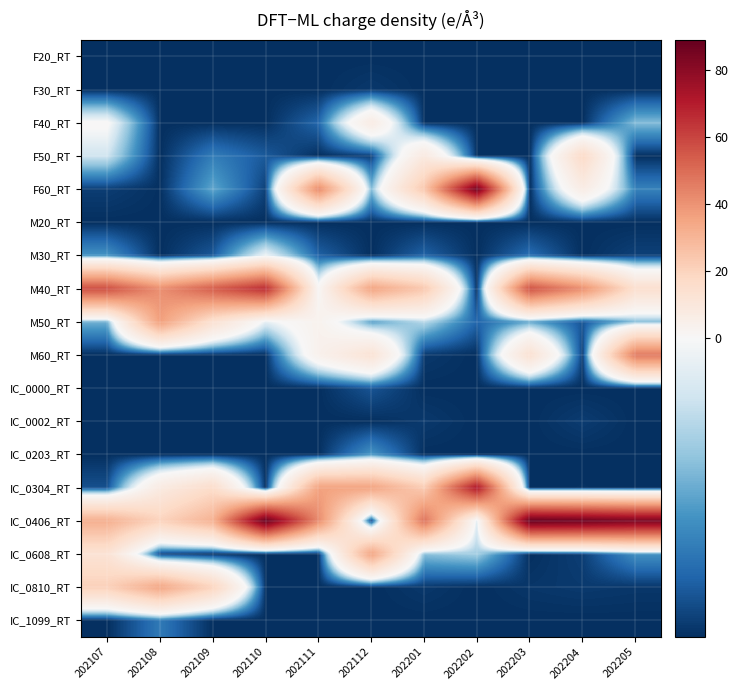

Reading left to right, extract all data points from this chart.

F20_RT: 202107=-11.1	202108=-11.1	202109=-11.1	202110=-11.1	202111=-11.1	202112=-11.1	202201=-11.1	202202=-11.1	202203=-11.1	202204=-11.1	202205=-11.1
F30_RT: 202107=-11.1	202108=-11.1	202109=-11.1	202110=-11.1	202111=-11.1	202112=-10.7	202201=-11.1	202202=-11.1	202203=-11.1	202204=-11.1	202205=-11.1
F40_RT: 202107=0.5	202108=-11.1	202109=-11.1	202110=-11.1	202111=-8.8	202112=6.9	202201=-11.1	202202=-11.1	202203=-11.1	202204=-11.1	202205=-4.8
F50_RT: 202107=-2.2	202108=-11.1	202109=-7.7	202110=-9.3	202111=-11.1	202112=-10.5	202201=8.5	202202=-11.1	202203=-11.1	202204=16.9	202205=-11.1
F60_RT: 202107=-10.5	202108=-11.1	202109=-5.8	202110=-10.4	202111=42.5	202112=-4.9	202201=23.9	202202=86.7	202203=-11.1	202204=6.5	202205=-7.5
M20_RT: 202107=-11.1	202108=-11.1	202109=-11.1	202110=-11.1	202111=-11.1	202112=-11.1	202201=-11.1	202202=-11.1	202203=-11.1	202204=-11.1	202205=-11.1
M30_RT: 202107=-6.6	202108=-11.1	202109=-9.4	202110=-0.5	202111=-9.0	202112=-11.1	202201=-9.0	202202=-11.1	202203=-8.5	202204=-11.1	202205=-10.4
M40_RT: 202107=57.4	202108=41.0	202109=53.8	202110=65.8	202111=1.3	202112=35.3	202201=23.8	202202=-11.1	202203=56.5	202204=41.1	202205=14.4
M50_RT: 202107=-5.3	202108=36.7	202109=13.4	202110=-1.1	202111=3.4	202112=-6.3	202201=-3.2	202202=-8.9	202203=-5.9	202204=-9.5	202205=-4.8
M60_RT: 202107=-11.1	202108=-11.1	202109=-11.0	202110=-11.1	202111=4.0	202112=12.4	202201=-10.7	202202=-11.1	202203=13.4	202204=-10.6	202205=46.4
IC_0000_RT: 202107=-11.1	202108=-11.1	202109=-11.1	202110=-11.1	202111=-11.1	202112=-9.6	202201=-11.1	202202=-11.1	202203=-11.1	202204=-11.1	202205=-11.1
IC_0002_RT: 202107=-11.1	202108=-11.1	202109=-11.1	202110=-11.1	202111=-11.1	202112=-11.1	202201=-10.7	202202=-11.1	202203=-11.1	202204=-10.6	202205=-11.1
IC_0203_RT: 202107=-11.1	202108=-11.1	202109=-11.1	202110=-11.1	202111=-11.1	202112=-6.5	202201=-11.1	202202=-11.1	202203=-11.1	202204=-11.1	202205=-11.1
IC_0304_RT: 202107=-9.7	202108=7.8	202109=15.9	202110=-11.1	202111=35.8	202112=35.7	202201=22.4	202202=71.9	202203=-11.1	202204=-11.0	202205=-11.1
IC_0406_RT: 202107=31.9	202108=20.0	202109=31.1	202110=88.9	202111=42.0	202112=-10.5	202201=48.2	202202=-1.4	202203=88.6	202204=87.2	202205=84.2
IC_0608_RT: 202107=12.5	202108=-10.3	202109=-11.1	202110=-11.1	202111=-11.1	202112=35.3	202201=-4.6	202202=-3.8	202203=-11.1	202204=-10.5	202205=-6.7
IC_0810_RT: 202107=20.9	202108=34.8	202109=19.6	202110=-11.1	202111=-11.1	202112=-11.1	202201=-10.8	202202=-11.1	202203=-10.8	202204=-10.7	202205=-10.8
IC_1099_RT: 202107=-11.1	202108=-7.9	202109=-11.1	202110=-11.1	202111=-11.1	202112=-11.1	202201=-11.1	202202=-11.1	202203=-11.1	202204=-11.1	202205=-11.1